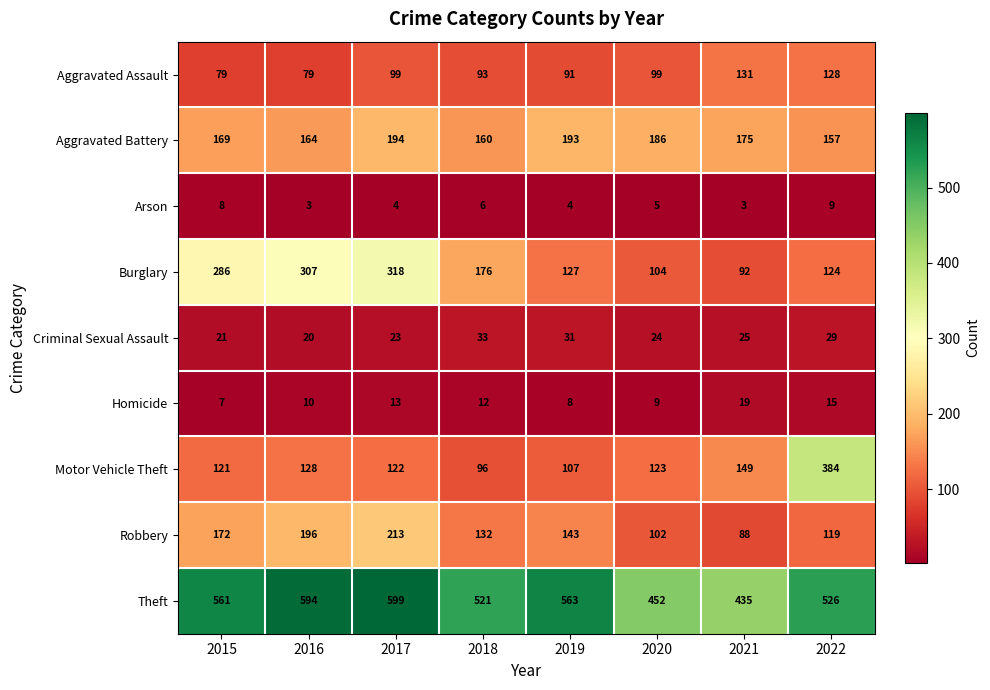

What is the difference between the second highest and minimum values in the Homicide series?

8